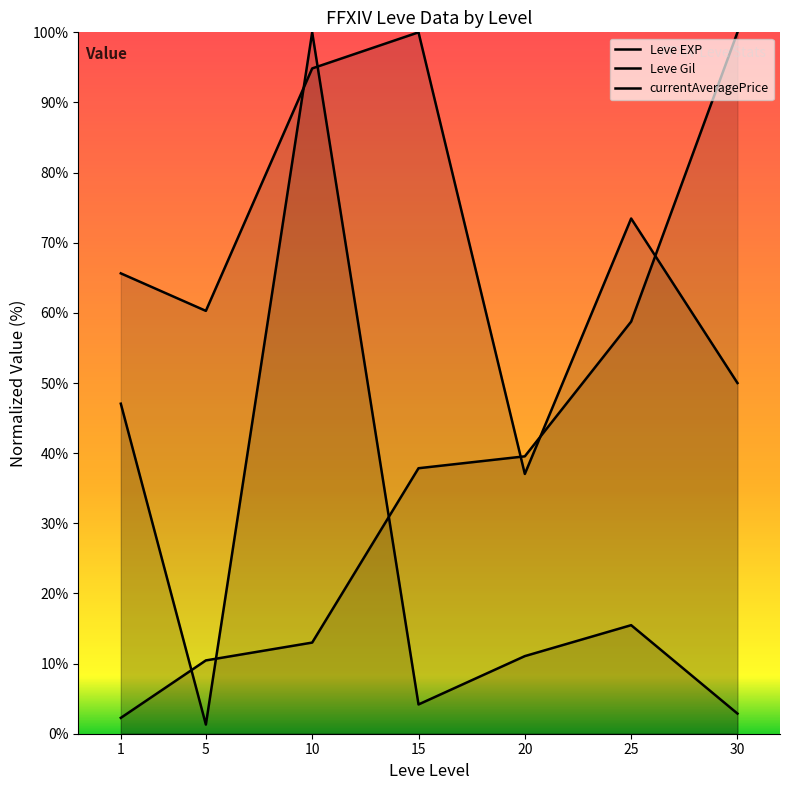

The value of Leve Gil at 10 is 57.8. True or false?

False